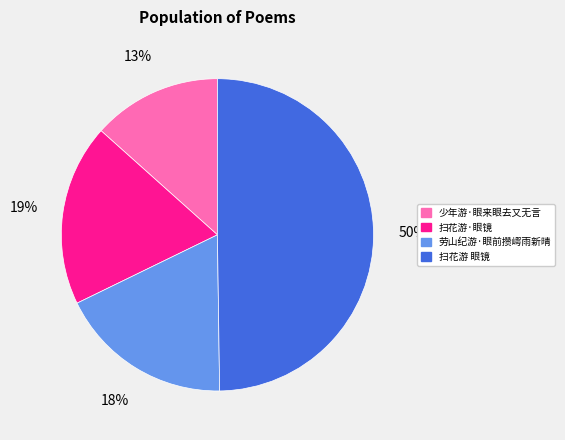

Is 扫花游·眼镜 the majority of the pie?

No